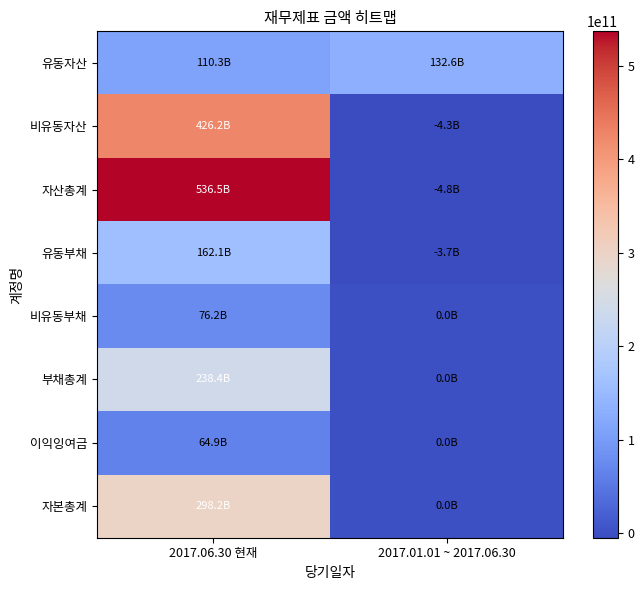

What is the spread (max minus min) of values at 2017.06.30 현재?

471694630549